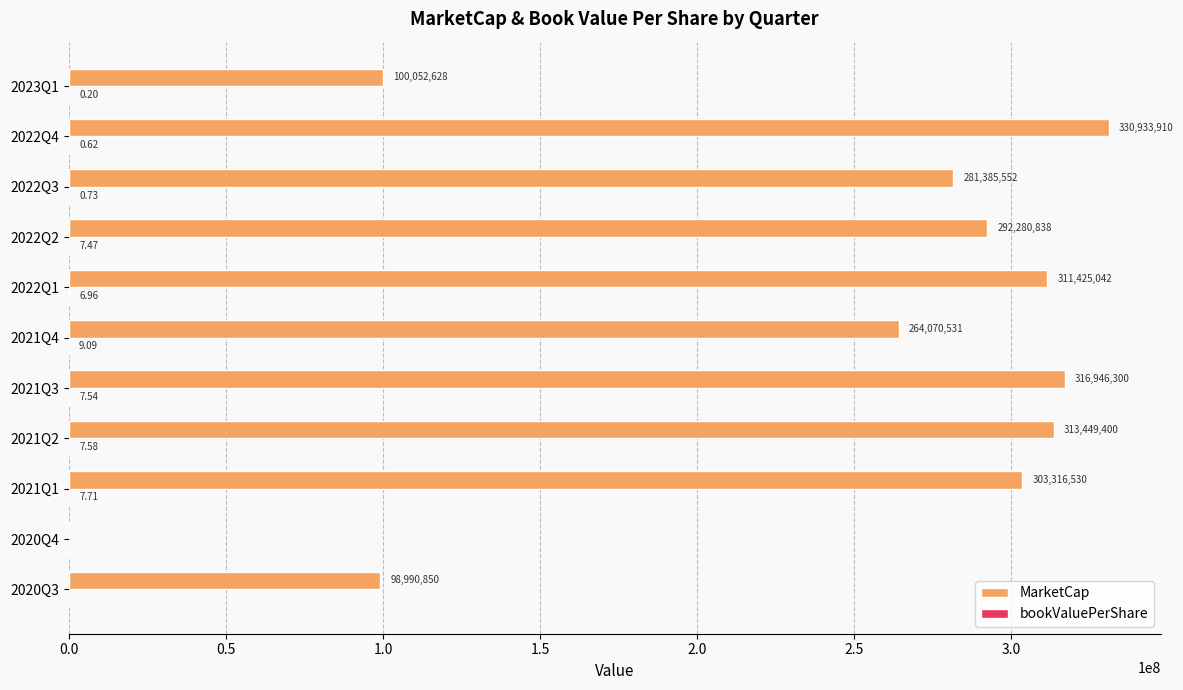

At which category is the sum across all series the highest?

2022Q4